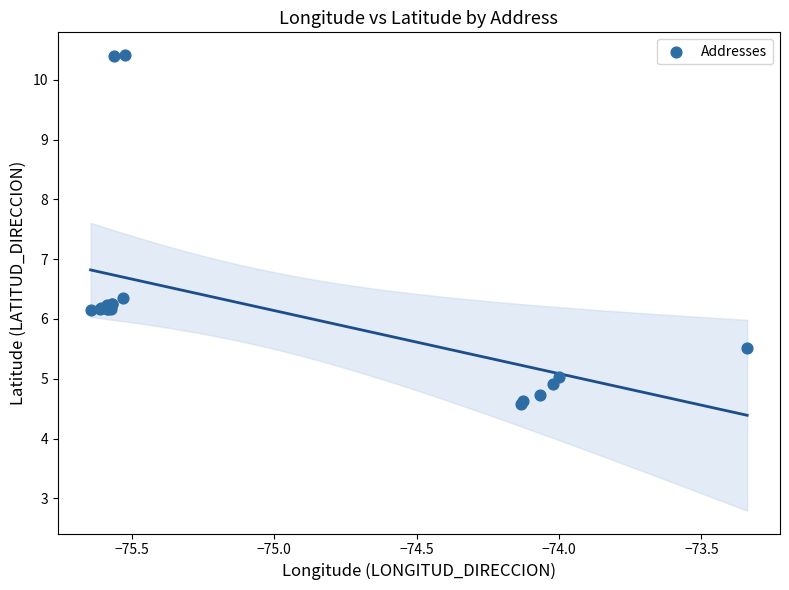

What Y value in the scatter plot is closest to 7?

6.3